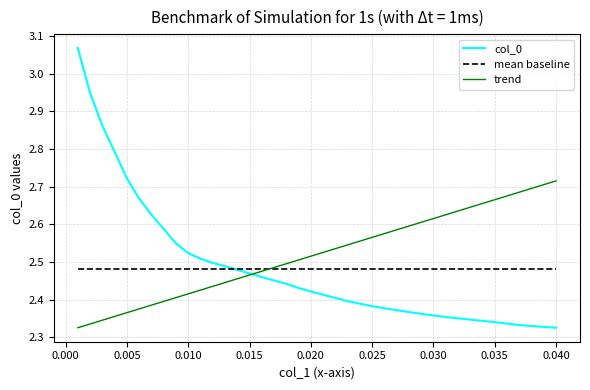

Which series has the largest range (max minus min)?

col_0